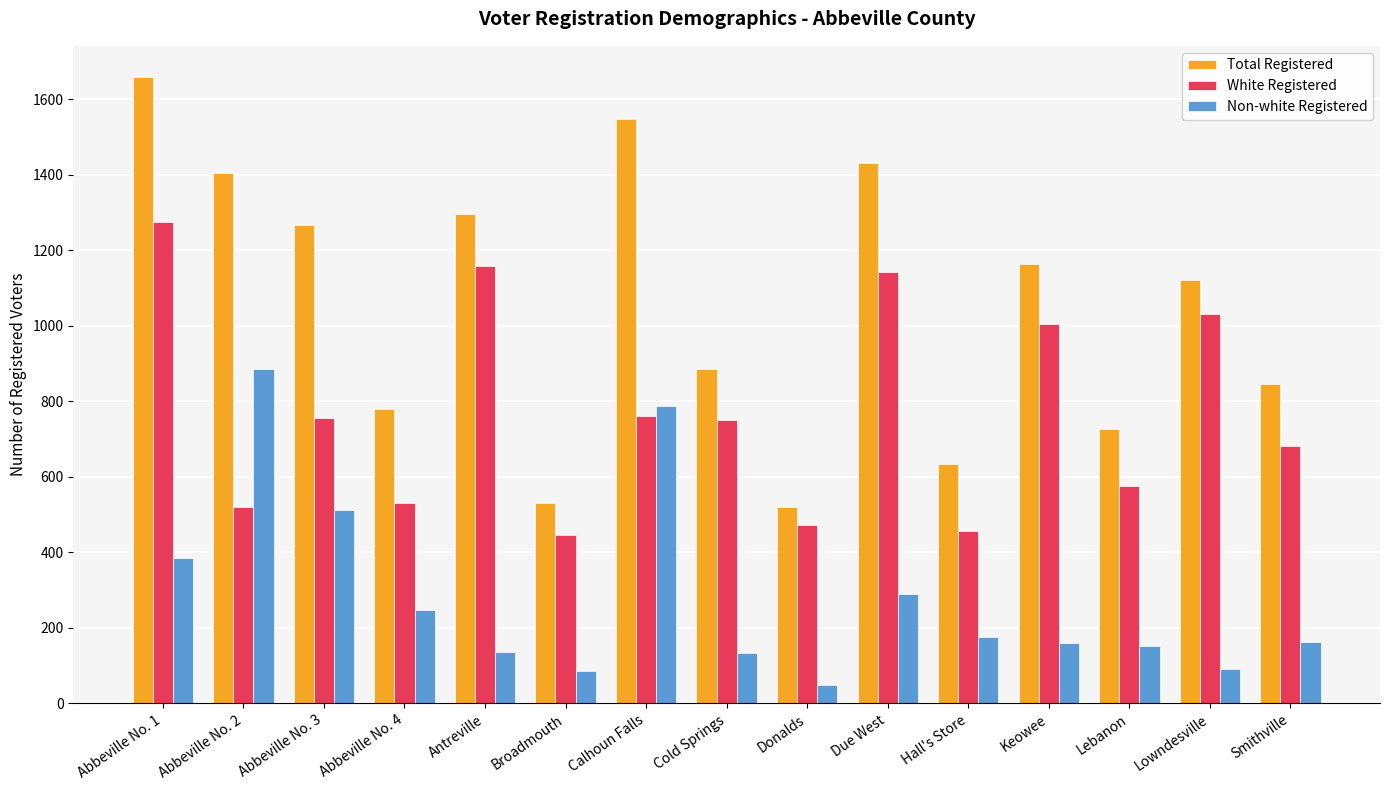

What is the difference between the Total Registered values at Due West and Cold Springs?

547